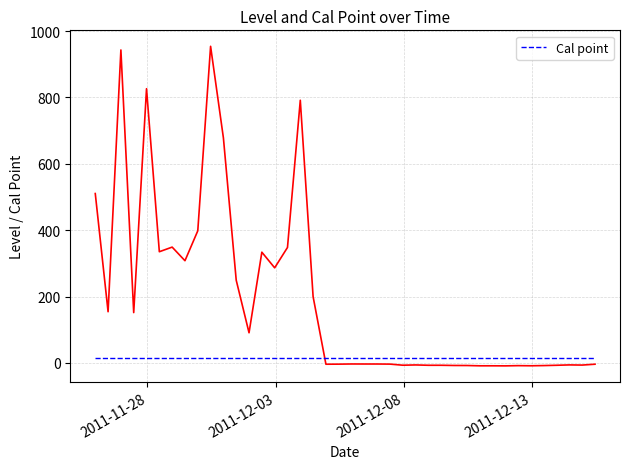

Which has a higher value, 2011-12-07 11 or 2011-12-02 23?

2011-12-02 23